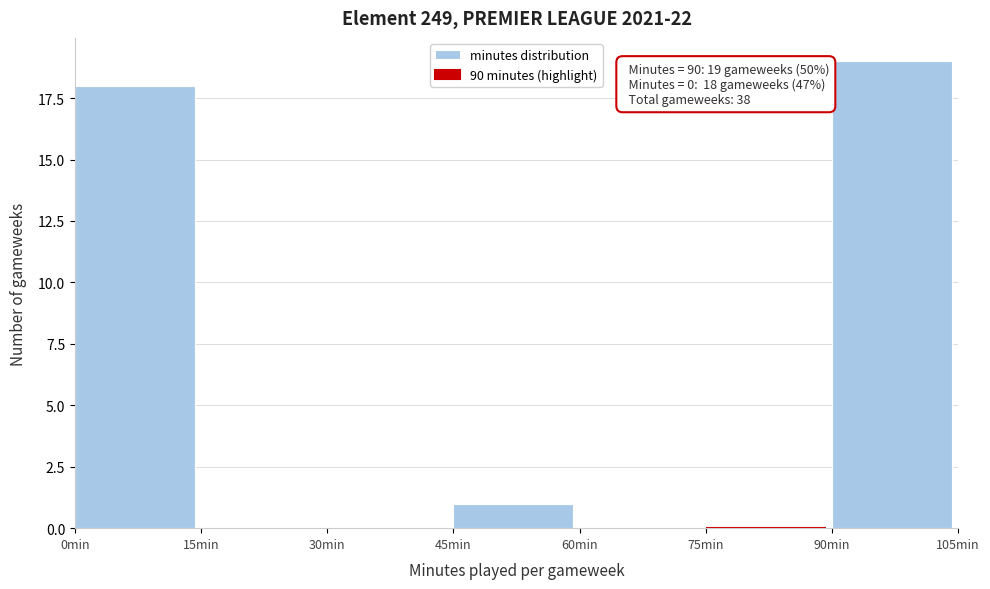

Over which range of the x-axis is the bar tallest?

90 to 105